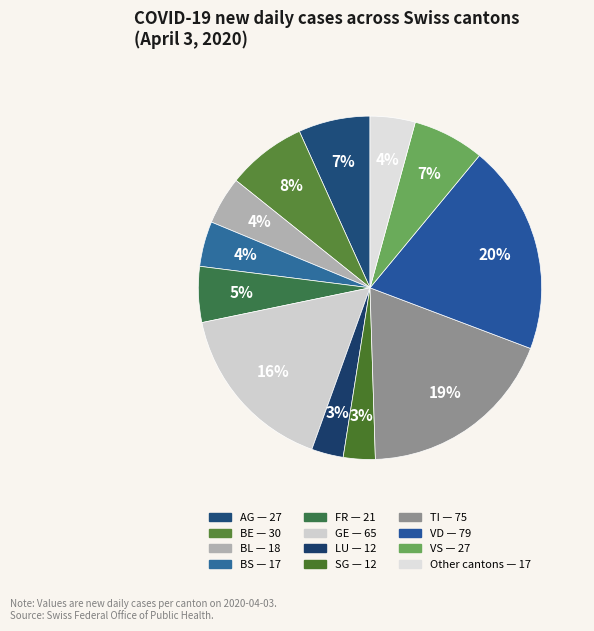

How many segments does this pie chart have?

12